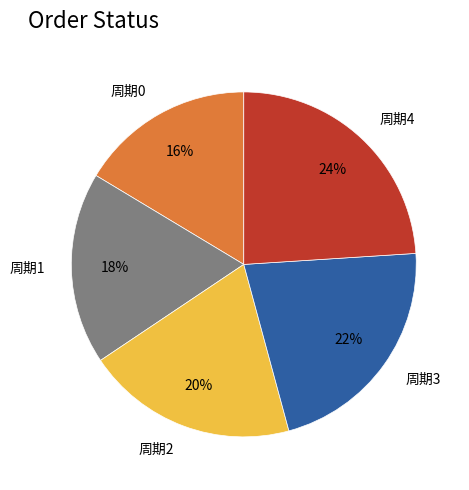

How many slices are in this pie chart?

5